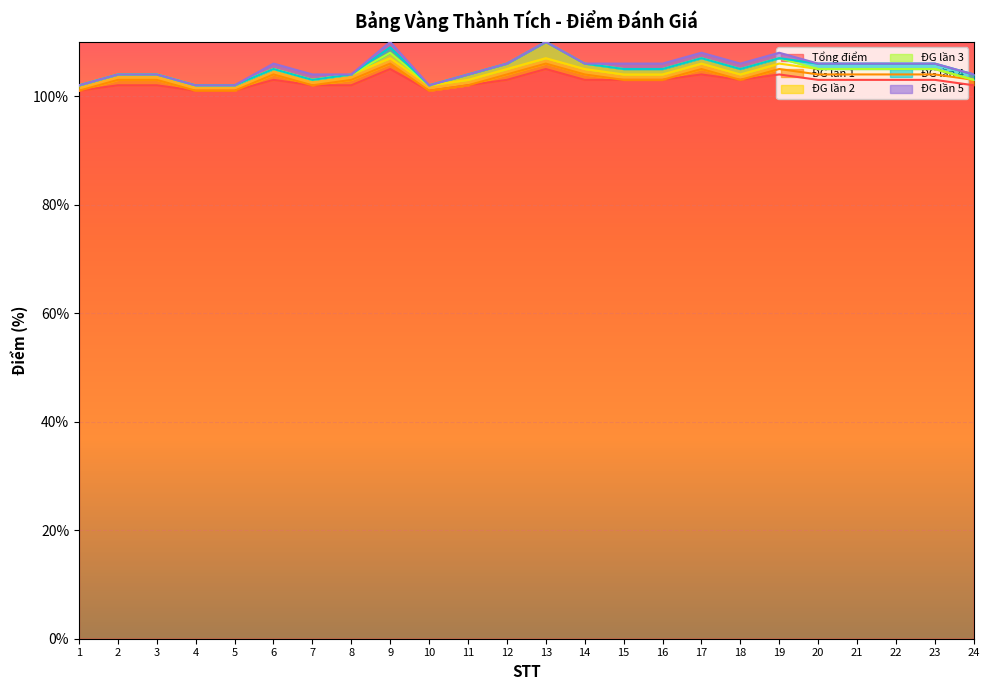

Which series has the largest range (max minus min)?

Tổng điểm